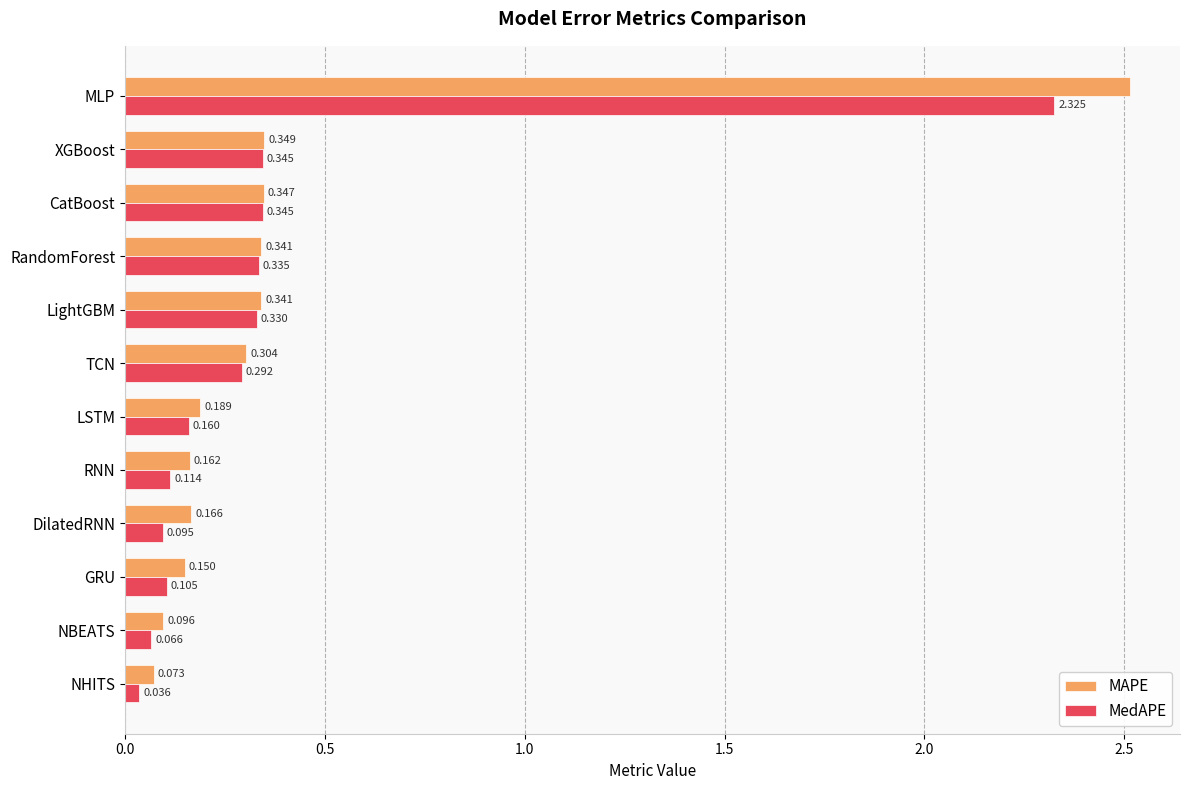

At LSTM, list the series in order from largest to smallest.

MAPE, MedAPE